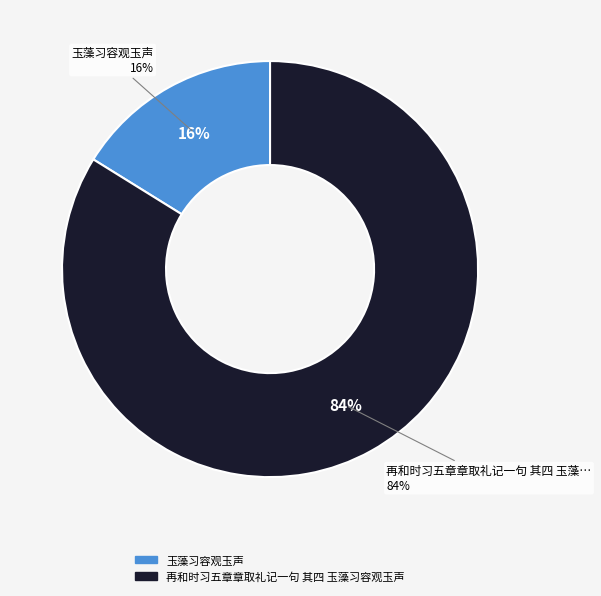

The 玉藻习容观玉声 slice represents 16% of the pie. True or false?

True